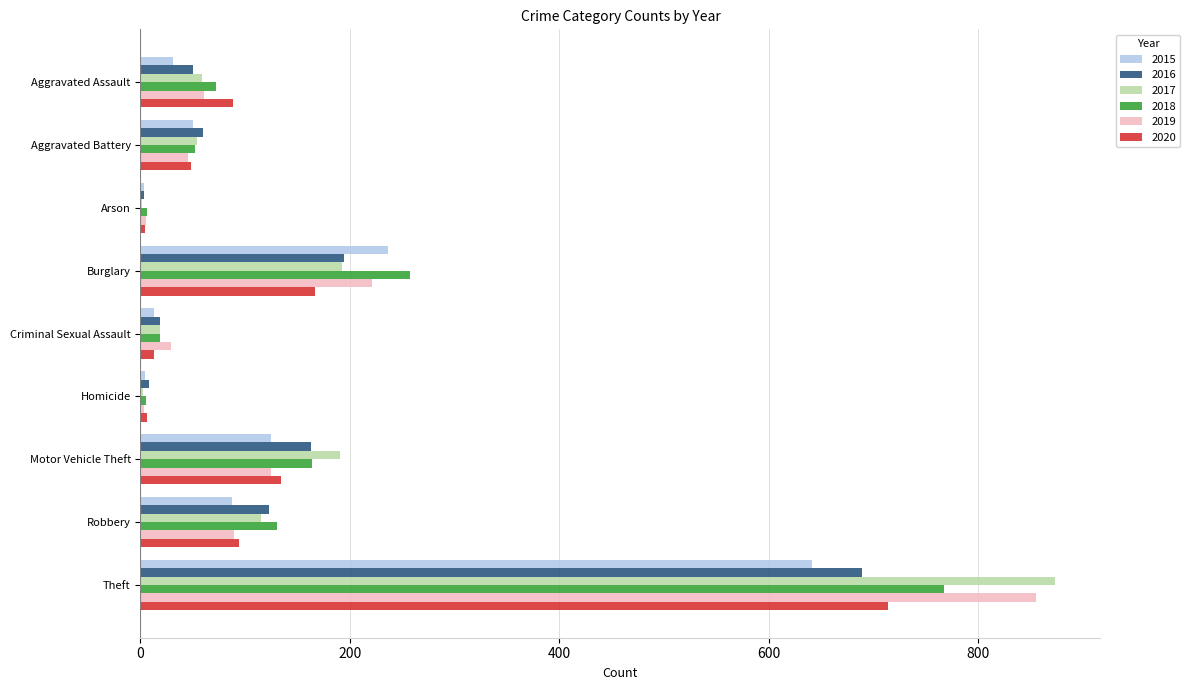

At which label is 2016 closest to 346?

Burglary